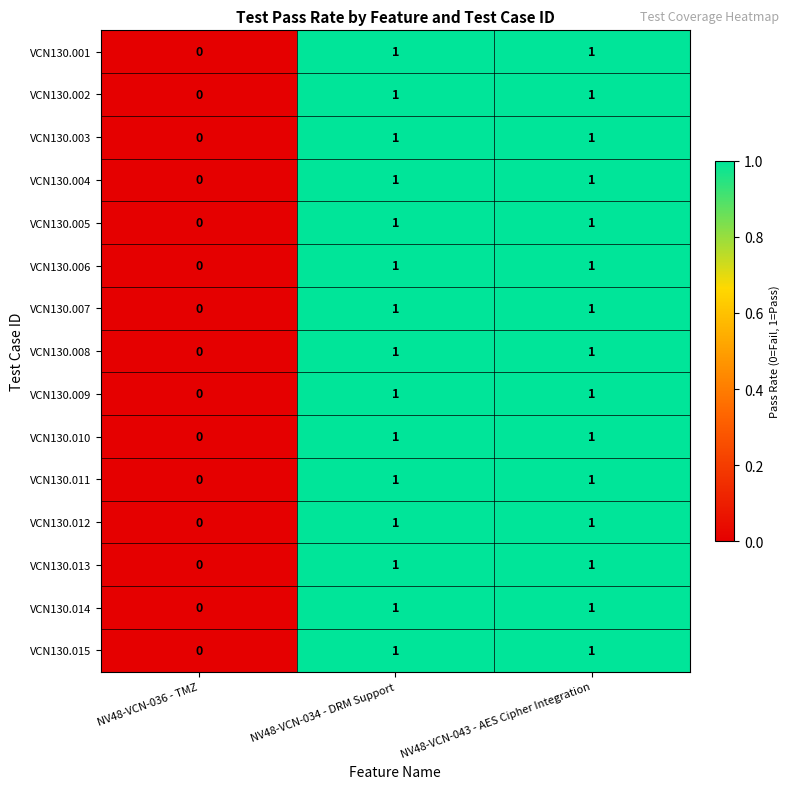

Where is VCN130.005 nearest to the value 0?

NV48-VCN-036 - TMZ